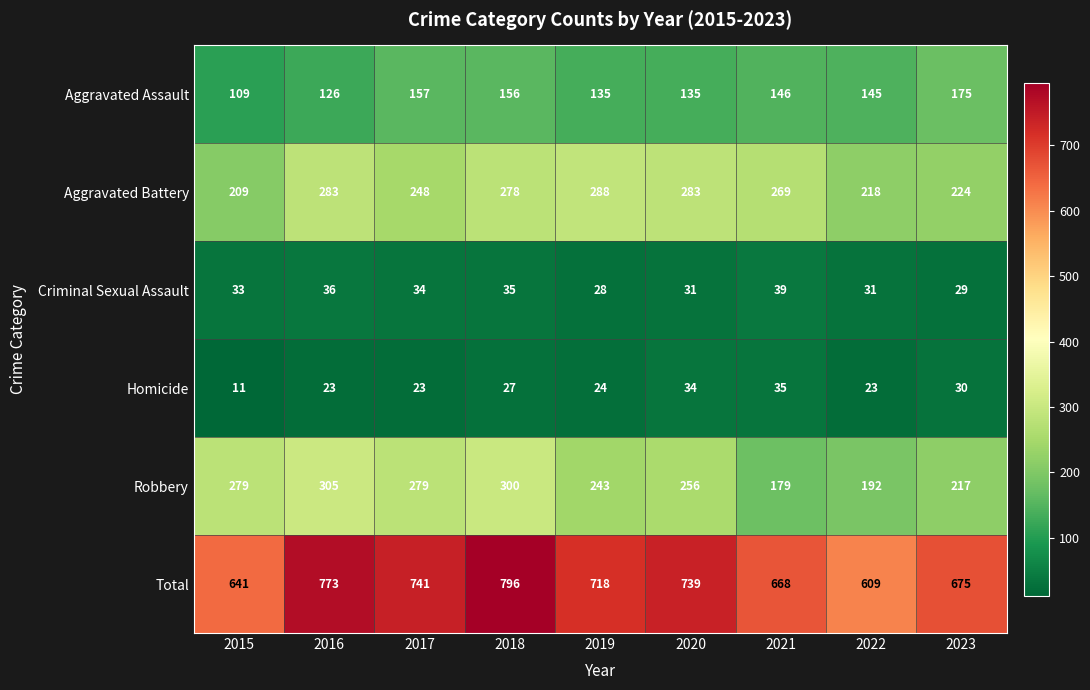

Count the number of categories in the chart.

9